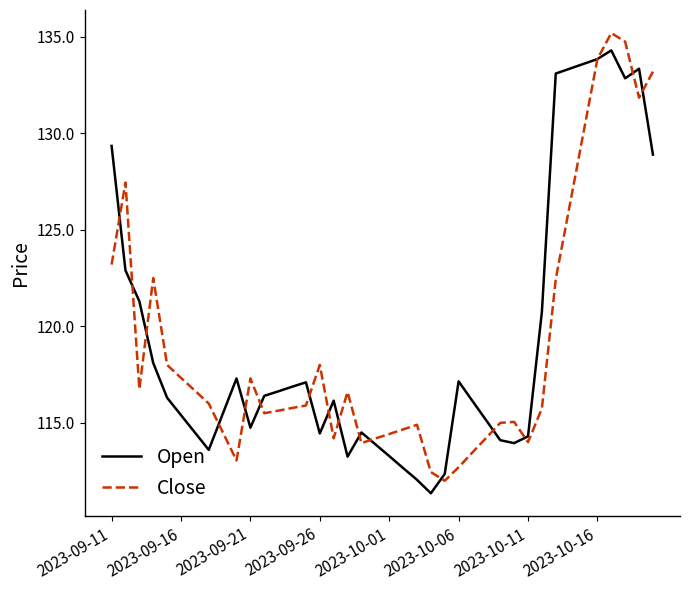

What is the minimum value for Close?

112.0